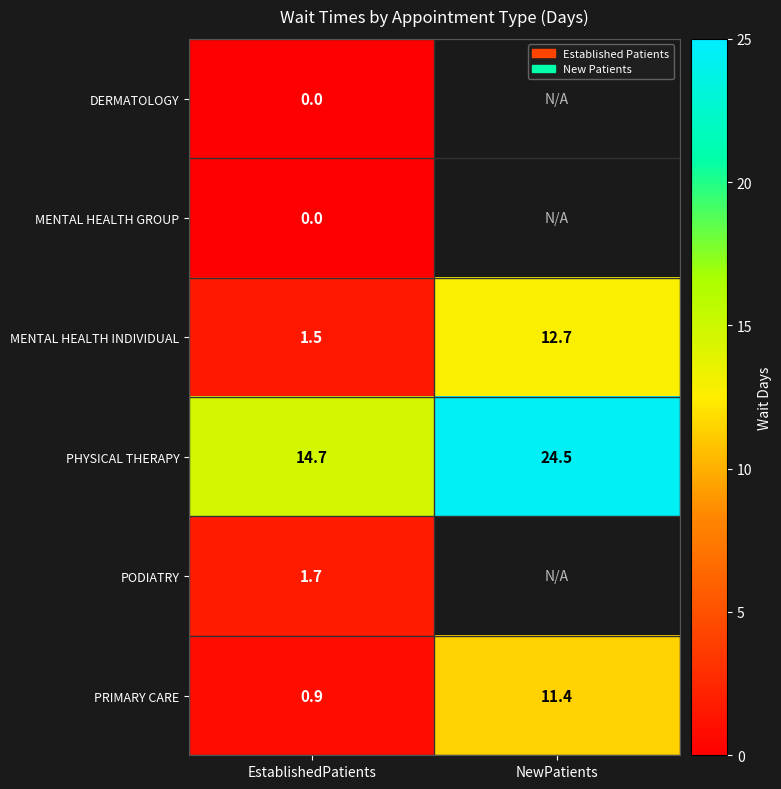

True or false: PODIATRY has a value of 0.7 at EstablishedPatients.

False